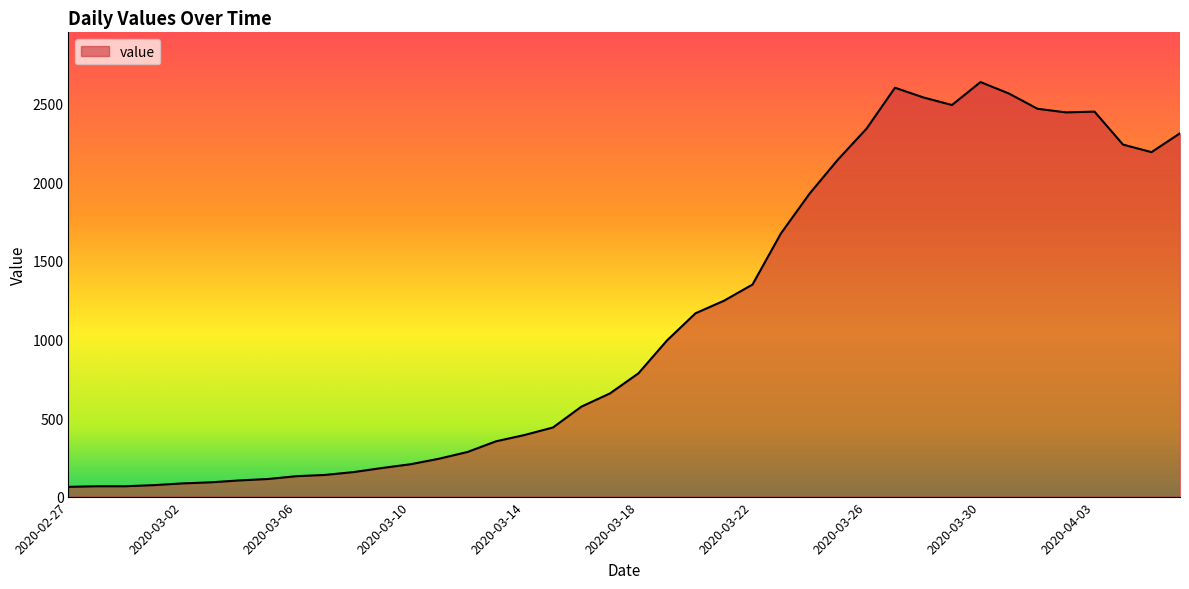

What is the greatest value displayed?

2639